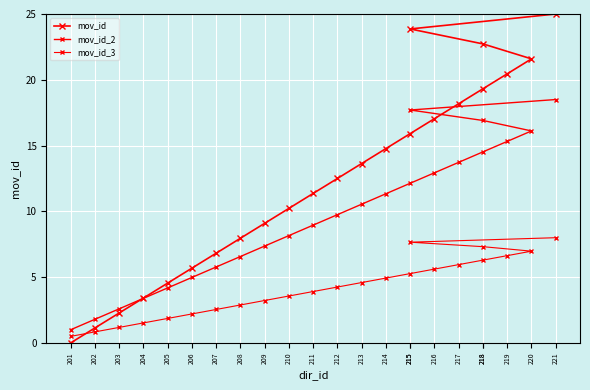

Rank the series by their average value, from lowest to highest.

mov_id_3, mov_id_2, mov_id